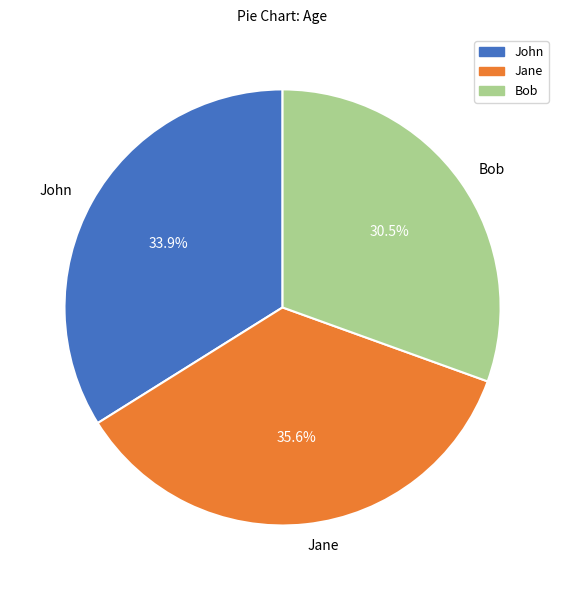

Which has a higher value, Bob or John?

John